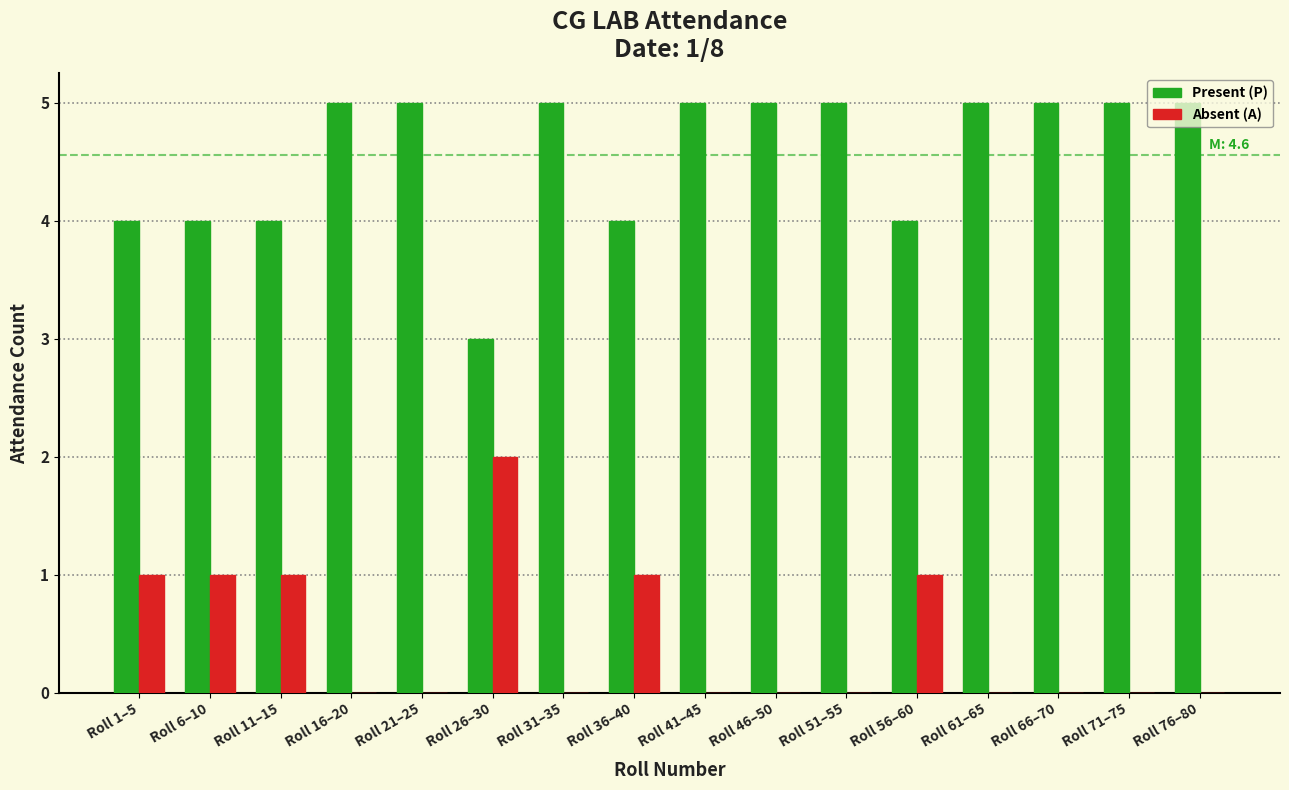

What is the sum of all Absent (A) values?

7